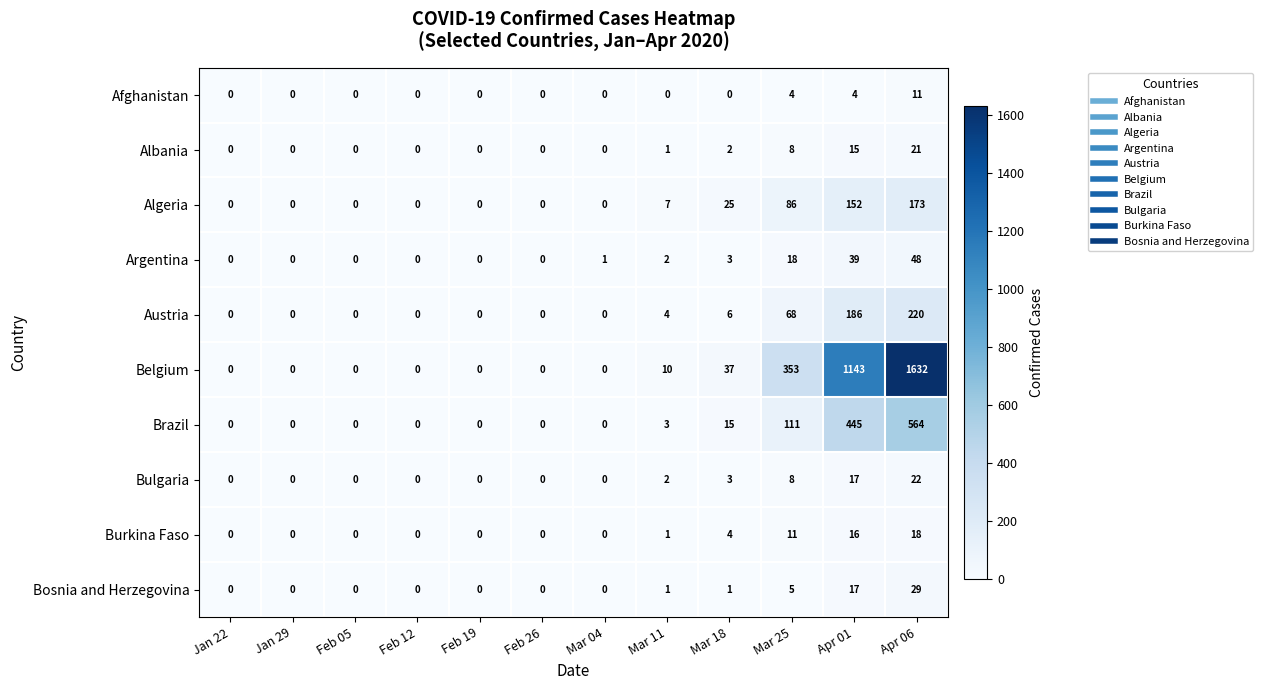

How many categories are shown in the chart?

12